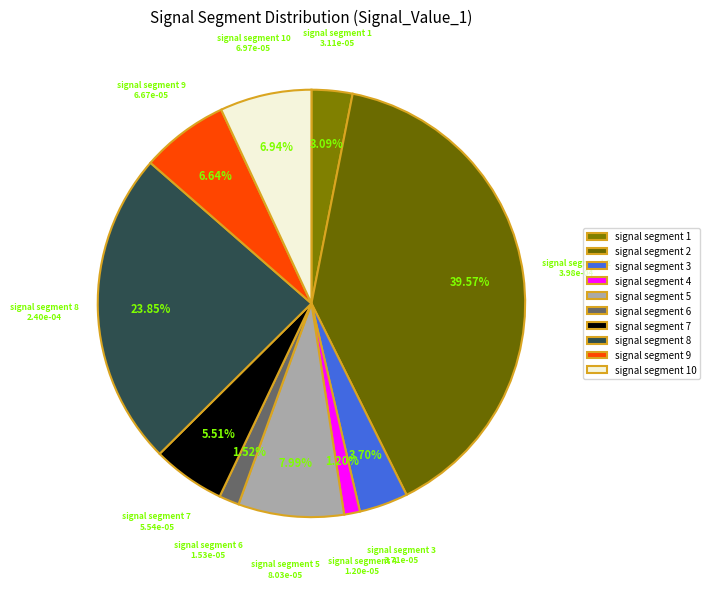

What is the largest slice in the pie chart?

signal segment 2